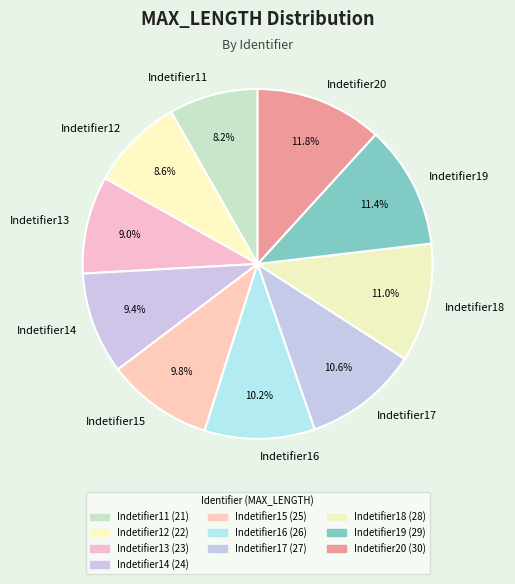

Count the number of slices in the pie.

10